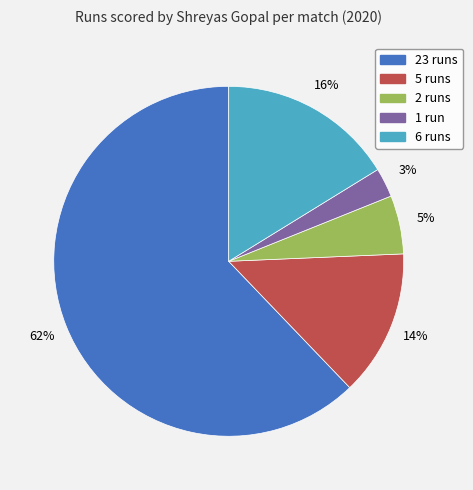

How many slices are in this pie chart?

5